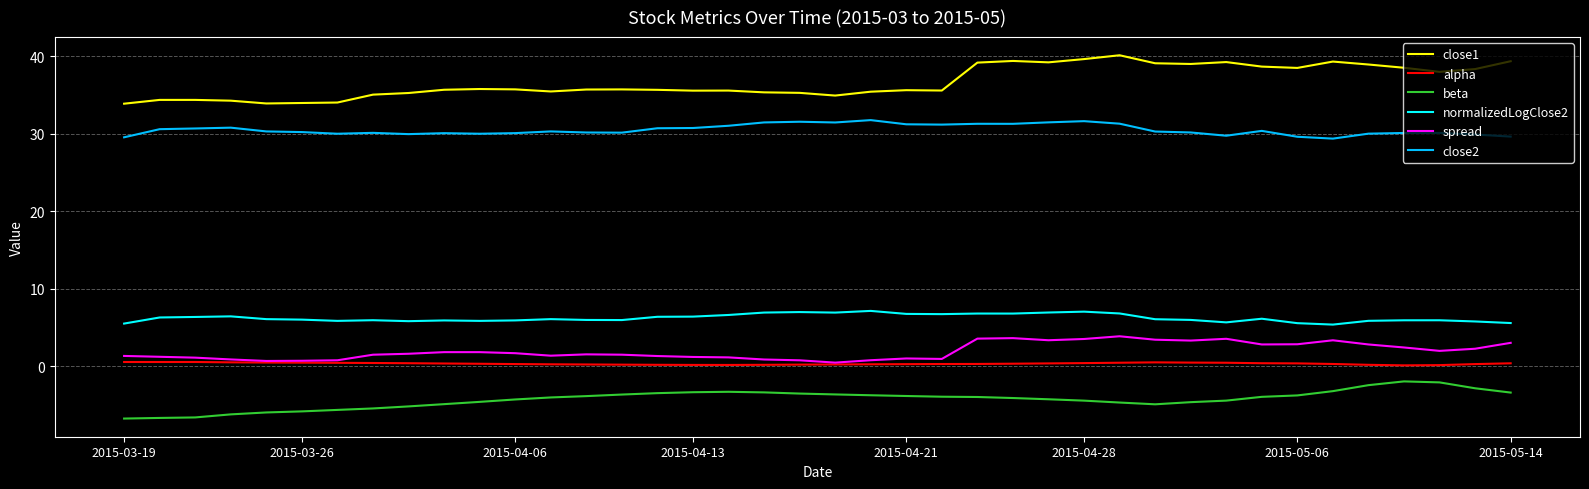

Which series has the largest total across all categories?

close1